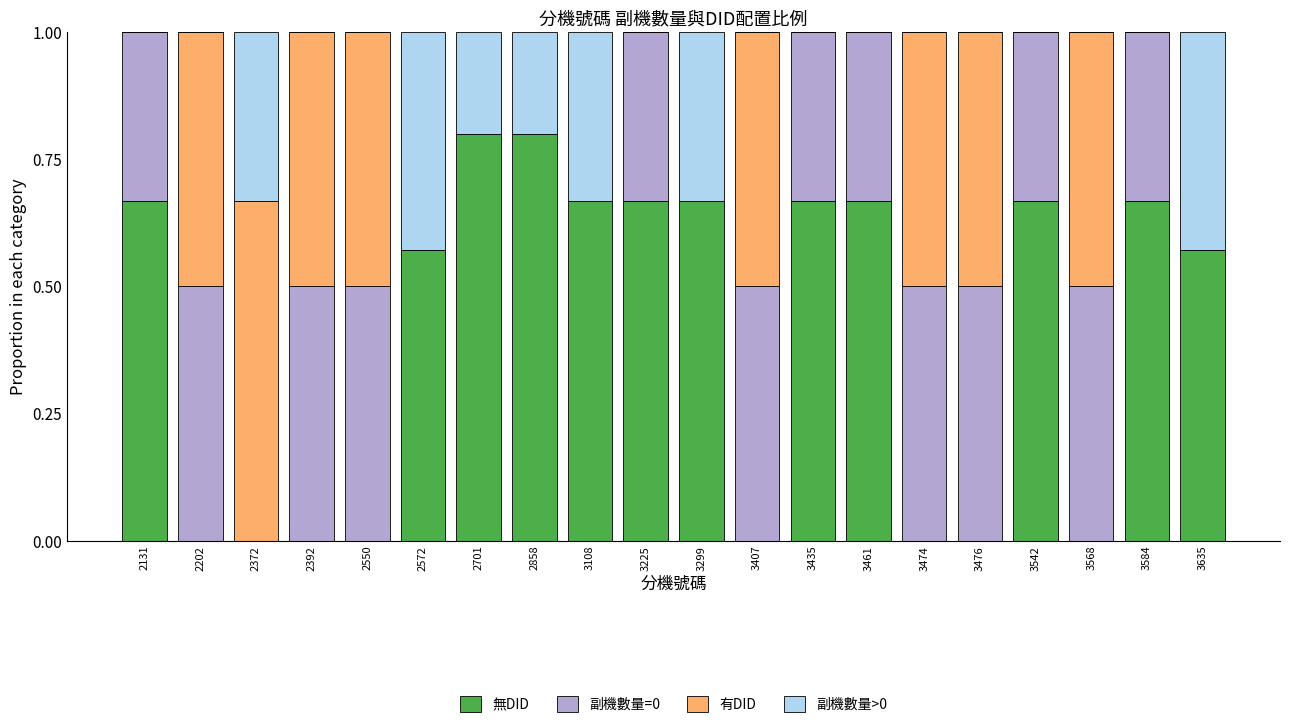

What is the total value across all series at 3407?

1.0